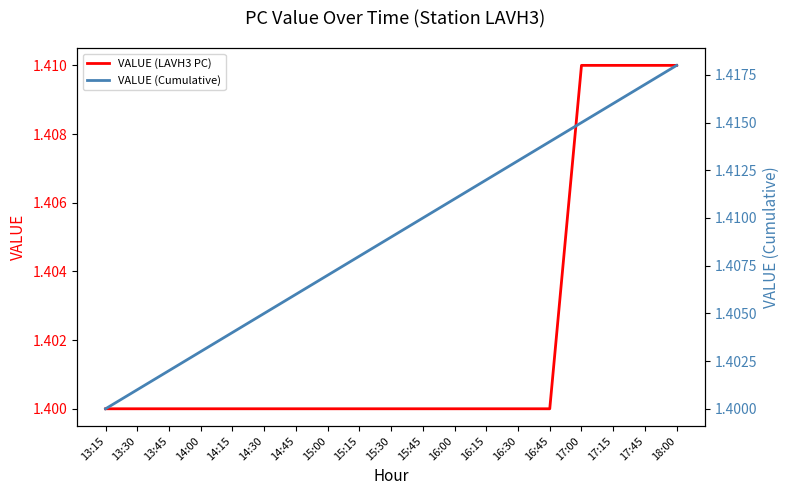

What is the label of the 13th point from the left?

16:15